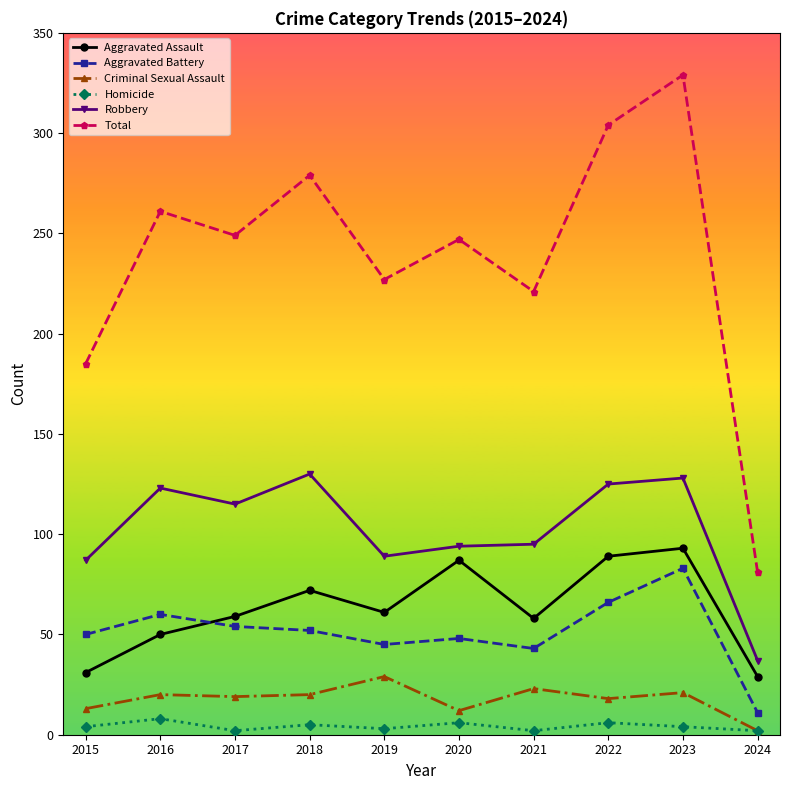

Which series has the widest spread of values?

Total